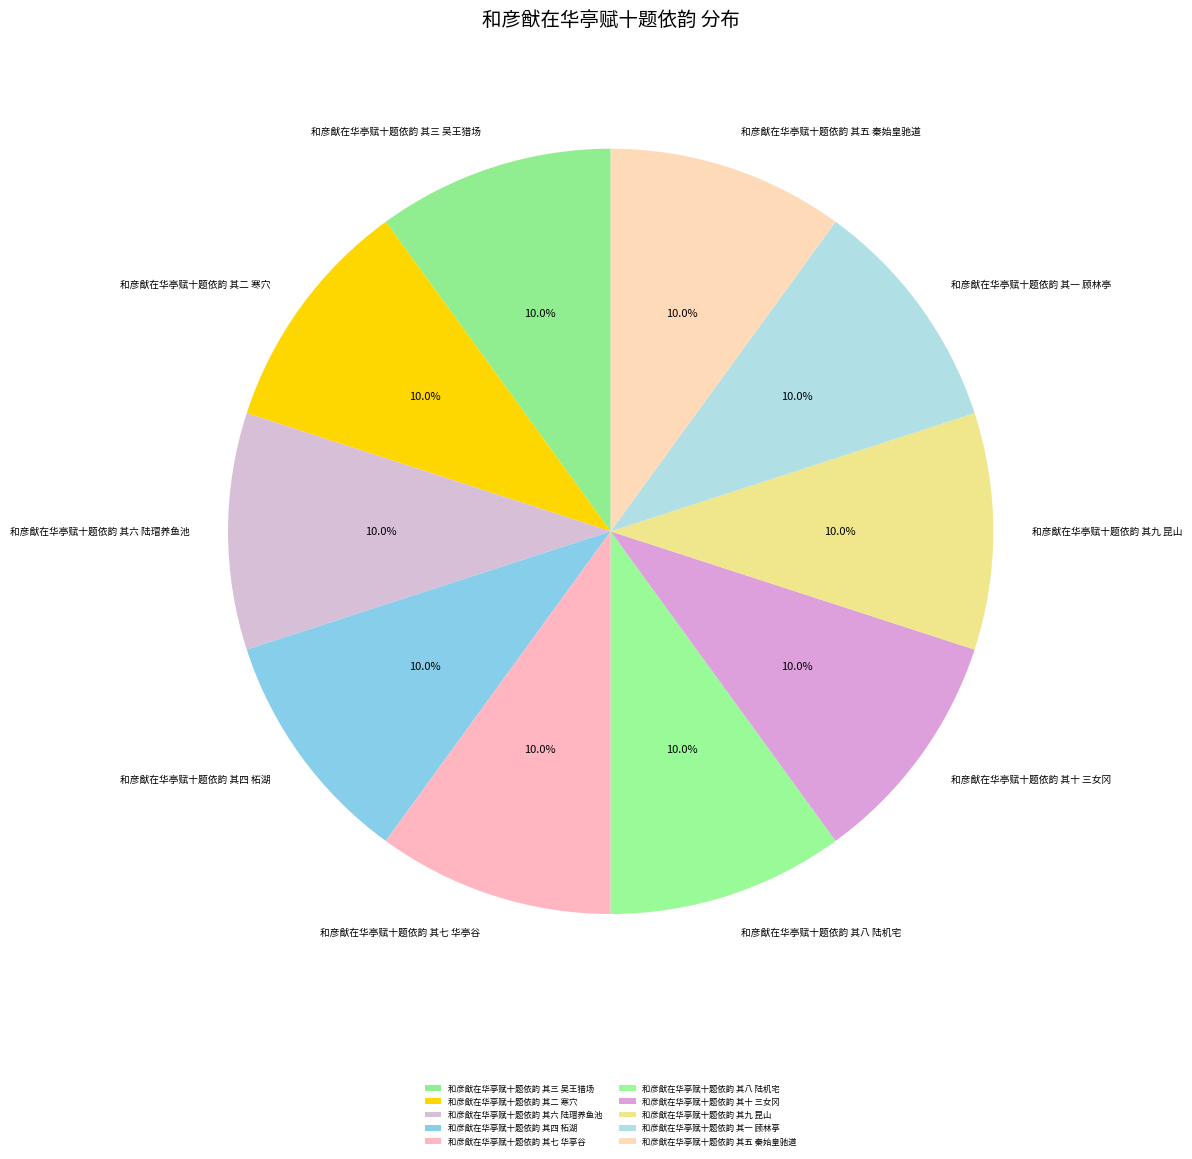

Combined, do 和彦猷在华亭赋十题依韵 其二 寒穴 and 和彦猷在华亭赋十题依韵 其五 秦始皇驰道 account for over 50%?

No